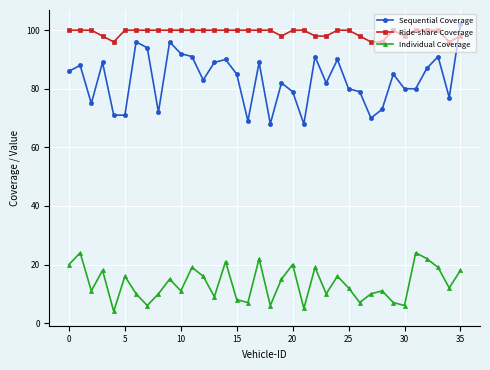

Reading left to right, what are all the values shown in this chart?

Sequential Coverage: 86	88	75	89	71	71	96	94	72	96	92	91	83	89	90	85	69	89	68	82	79	68	91	82	90	80	79	70	73	85	80	80	87	91	77	102
Ride-share Coverage: 100	100	100	98	96	100	100	100	100	100	100	100	100	100	100	100	100	100	100	98	100	100	98	98	100	100	98	96	96	100	98	100	100	100	96	98
Individual Coverage: 20	24	11	18	4	16	10	6	10	15	11	19	16	9	21	8	7	22	6	15	20	5	19	10	16	12	7	10	11	7	6	24	22	19	12	18